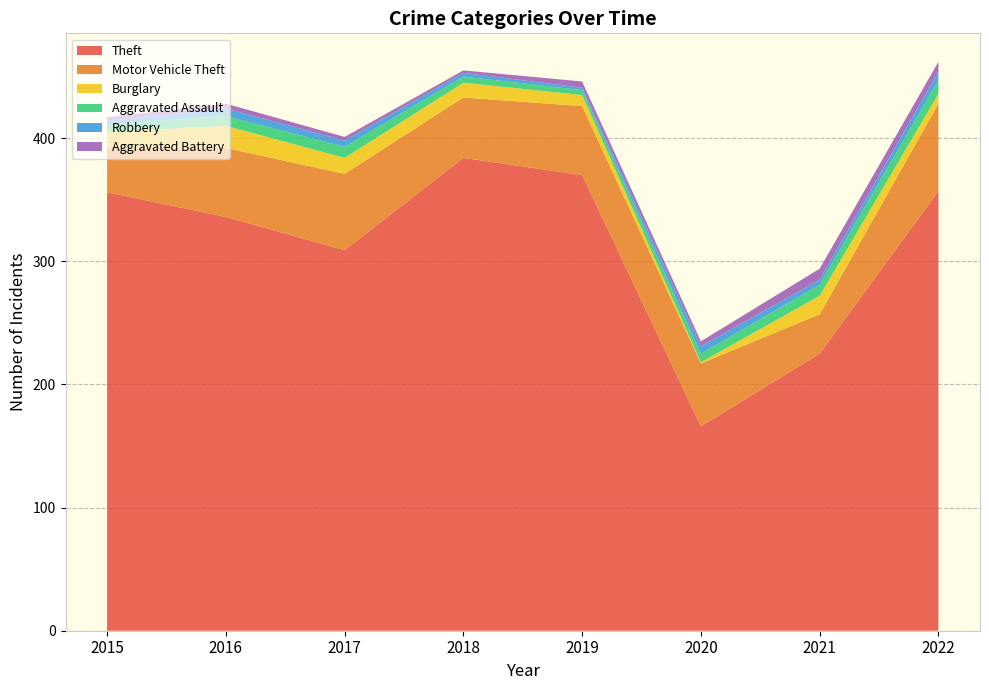

Reading left to right, what are all the values shown in this chart?

Theft: 356	336	309	384	370	166	225	357
Motor Vehicle Theft: 36	56	62	49	56	51	32	71
Burglary: 13	18	13	12	9	1	15	8
Aggravated Assault: 6	8	9	5	4	7	9	11
Robbery: 3	6	5	3	2	6	4	7
Aggravated Battery: 3	4	3	2	5	4	9	8